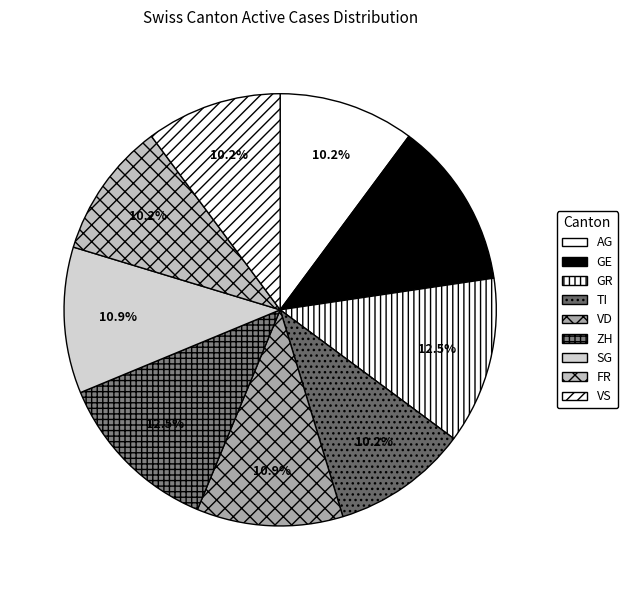

How many slices are in this pie chart?

9